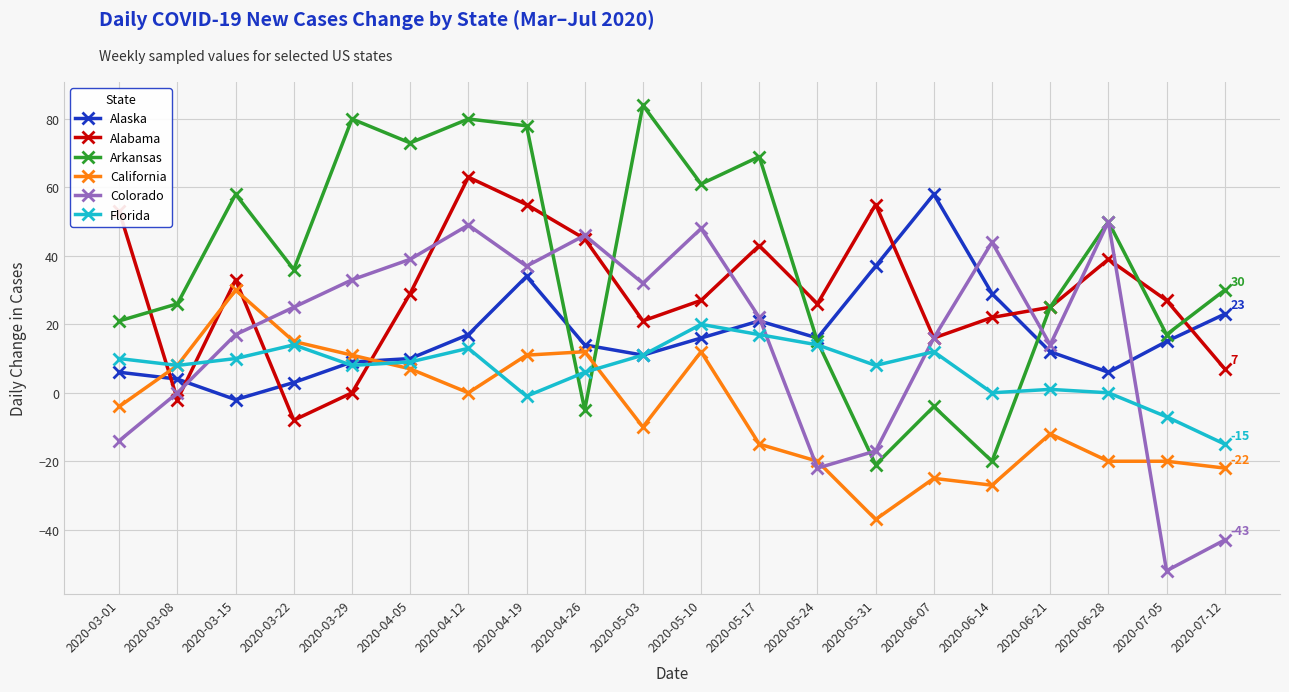

What are all the series names shown in the legend?

Alaska, Alabama, Arkansas, California, Colorado, Florida